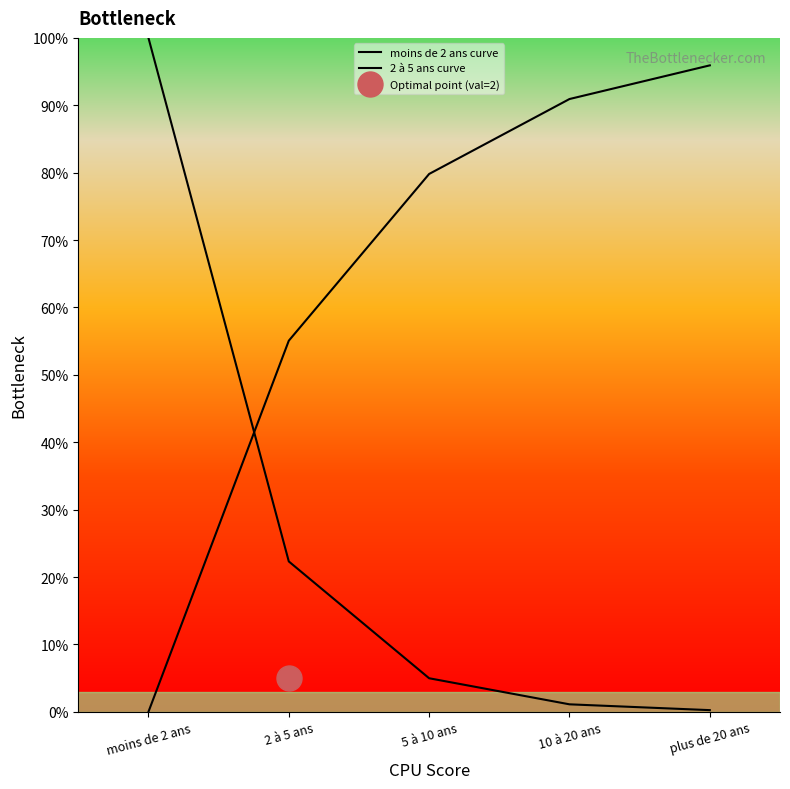

Where does the 2 à 5 ans curve series first go above 79?

5 à 10 ans